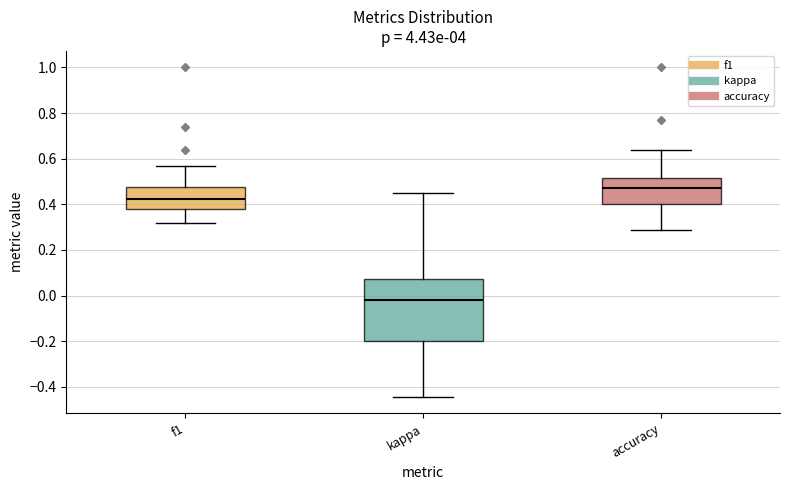

Which box has the highest median line?

accuracy